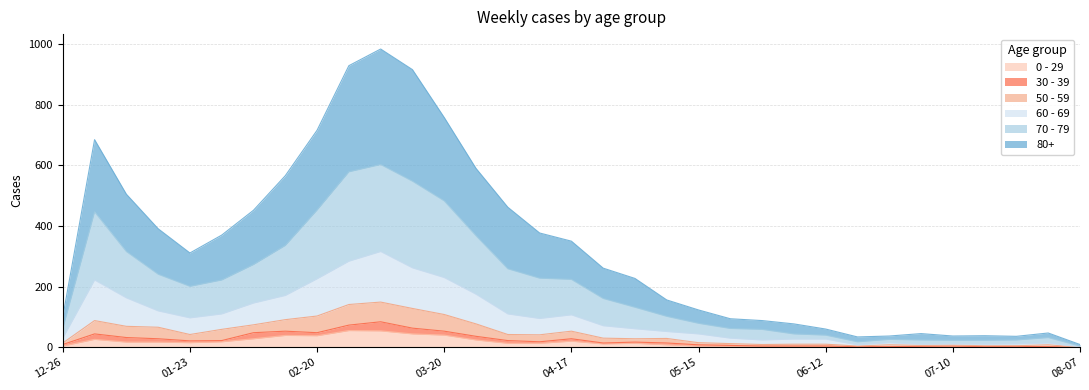

Is the value of 80+ at 2023-01-16 greater than the value of 60 - 69 at 2023-02-20?

Yes